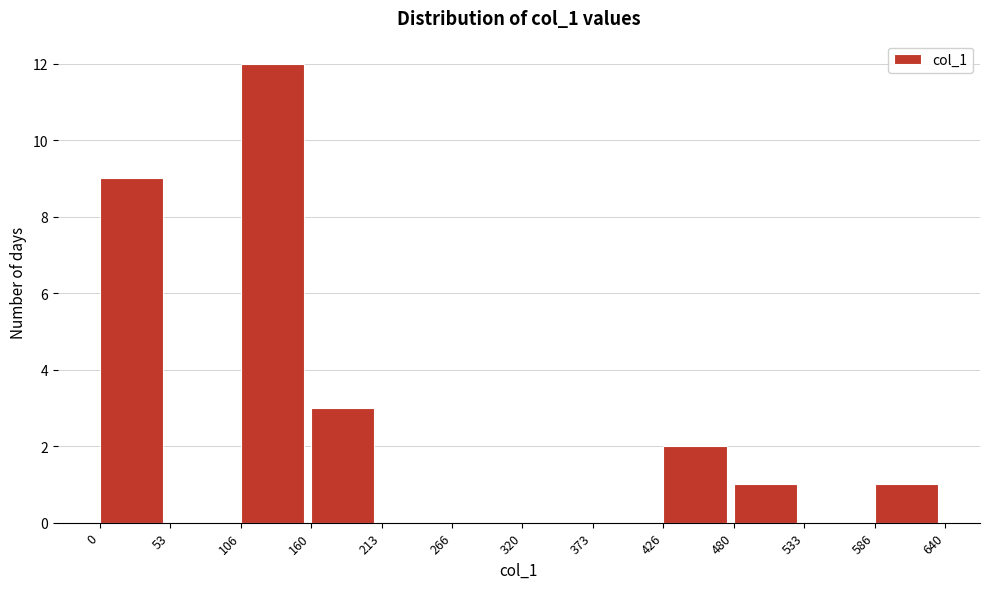

Reading left to right, list every bar in this chart as the range it spans on the x-axis followed by its height. The values are not printed on the chart, so give them approximately, as read against the axis.

0 to 53: 9
53 to 106: 0
106 to 160: 12
160 to 213: 3
213 to 266: 0
266 to 320: 0
320 to 373: 0
373 to 426: 0
426 to 480: 2
480 to 533: 1
533 to 586: 0
586 to 640: 1